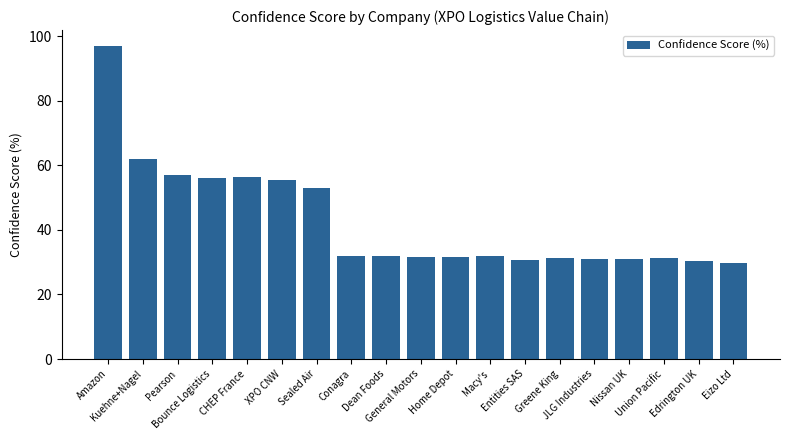

What is the ratio of the value at JLG Industries to the value at Kuehne+Nagel?

0.5